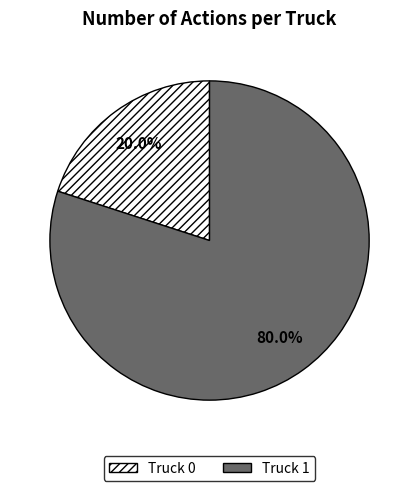

To the nearest percent, what is the difference between the largest and smallest slice percentages?

60%